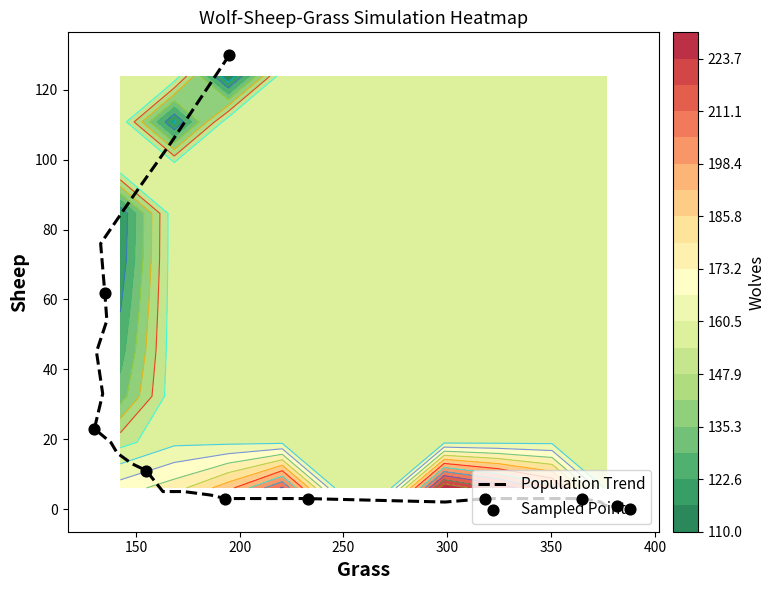

Which series has the largest range (max minus min)?

Grass